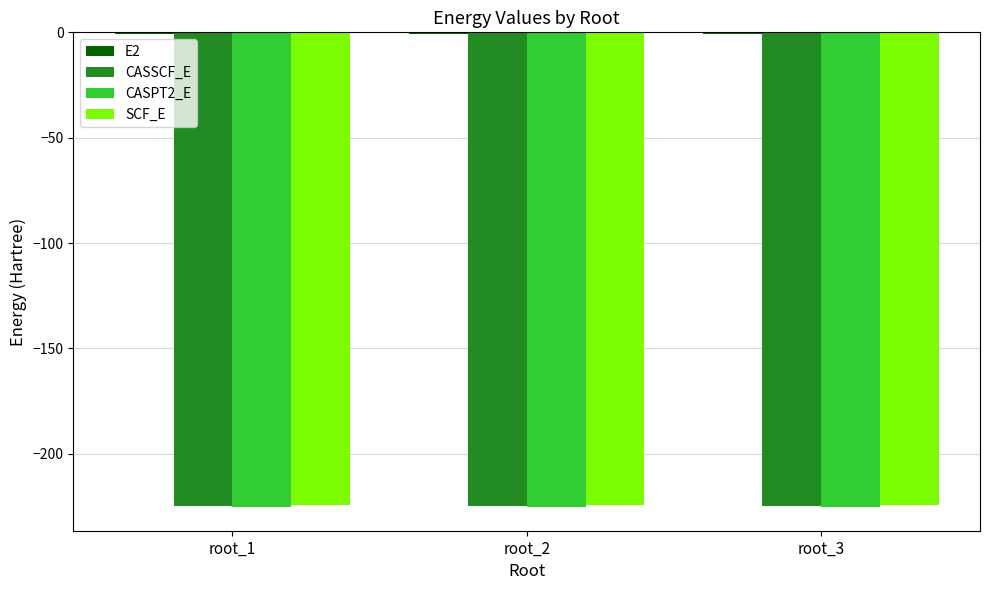

What is the sum of the CASSCF_E values at root_1 and root_3?

-449.3